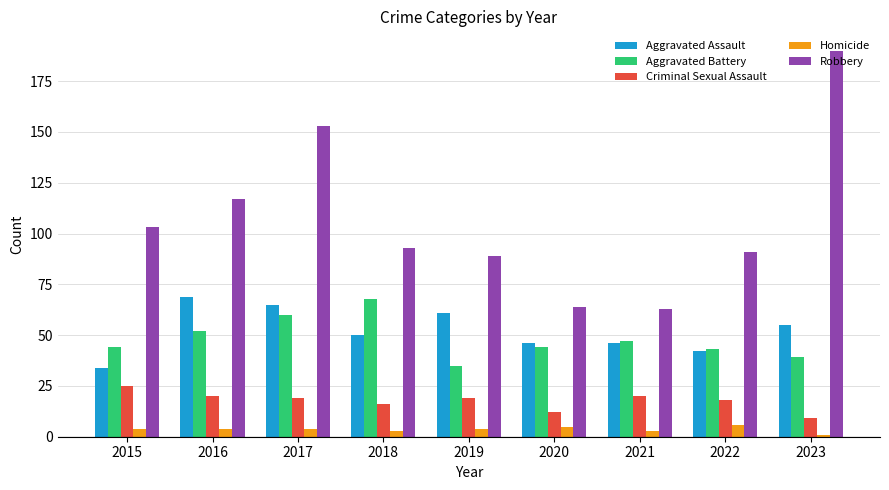

What is the difference between the Aggravated Assault values at 2018 and 2022?

8